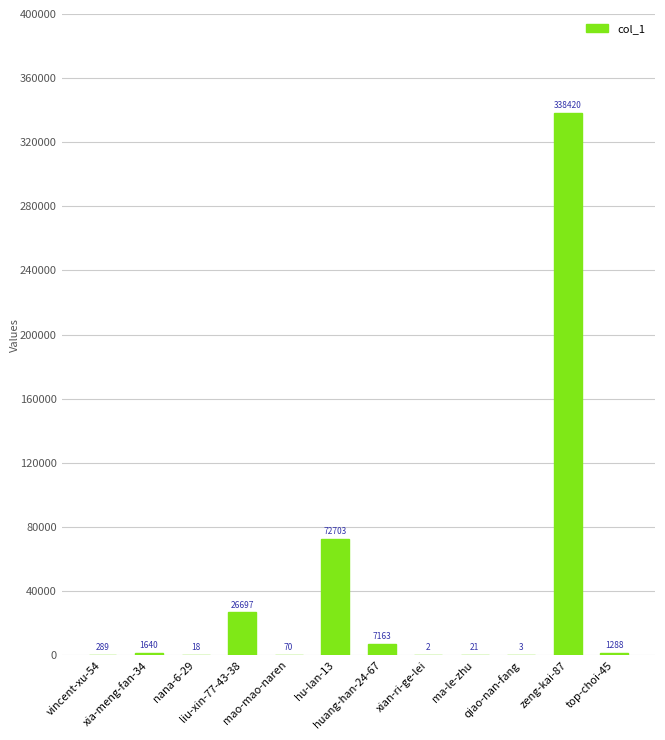

What is the greatest value displayed?

338420